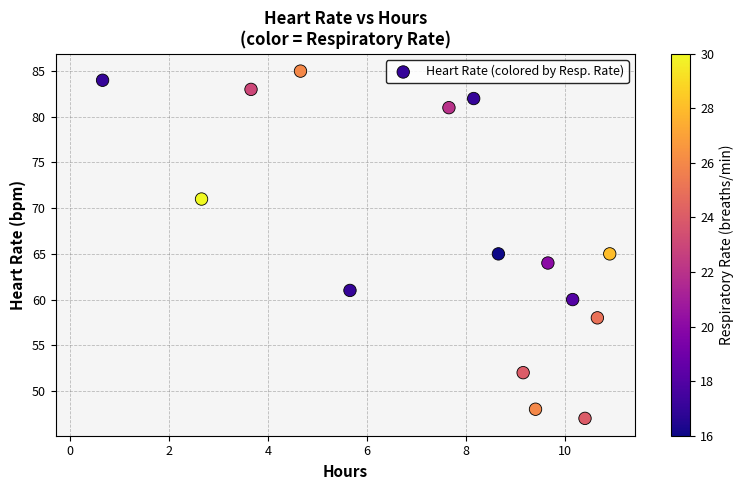

What is the range of Y values (max minus min)?

38